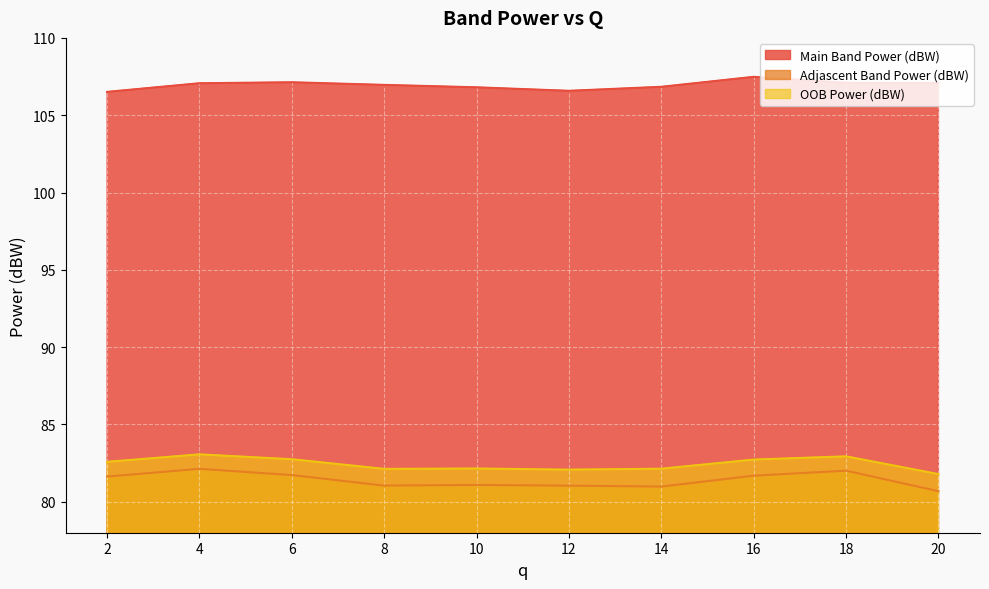

At which label is Adjascent Band Power (dBW) closest to 81?

14